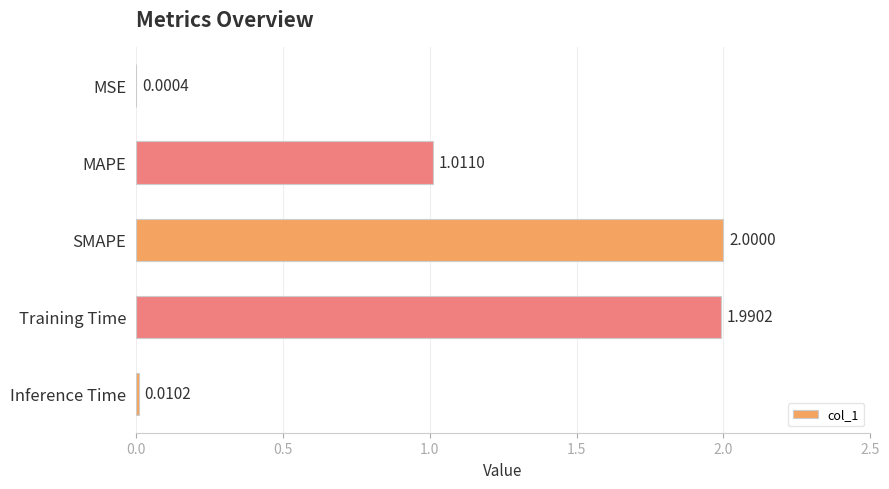

What is the sum of all values?

5.0